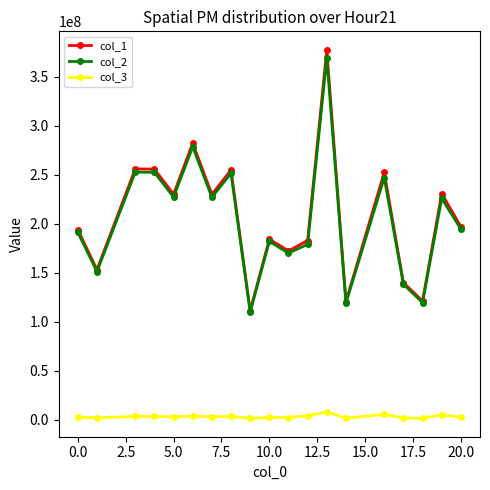

What is the value of the col_1 point at the 7th from the left?

230113142.6